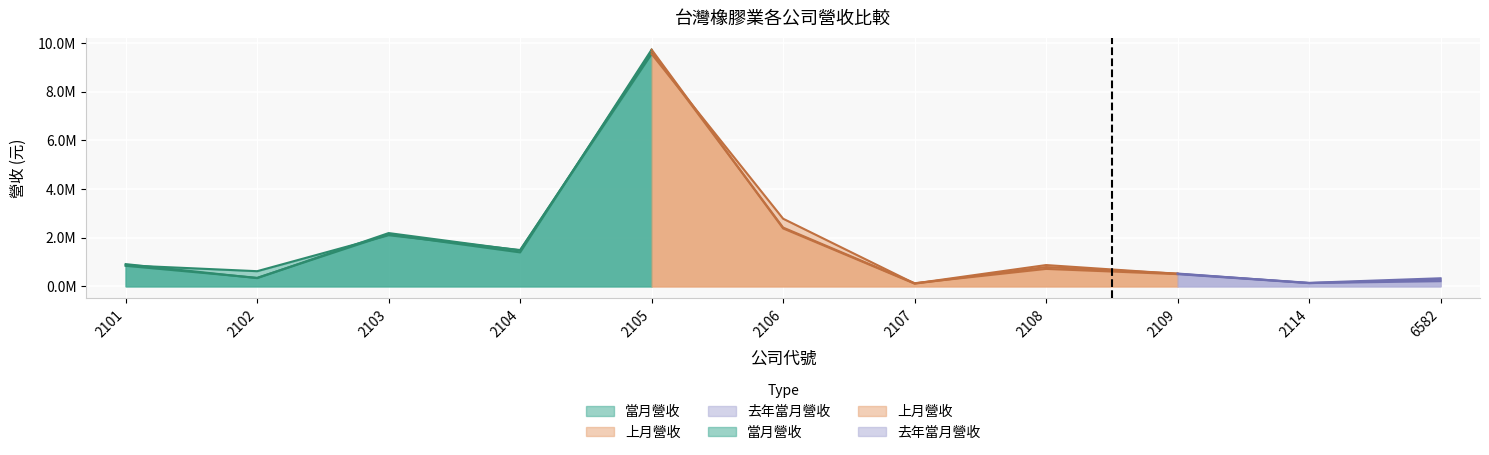

Rank the series by their maximum value, from lowest to highest.

去年當月營收, 上月營收, 當月營收